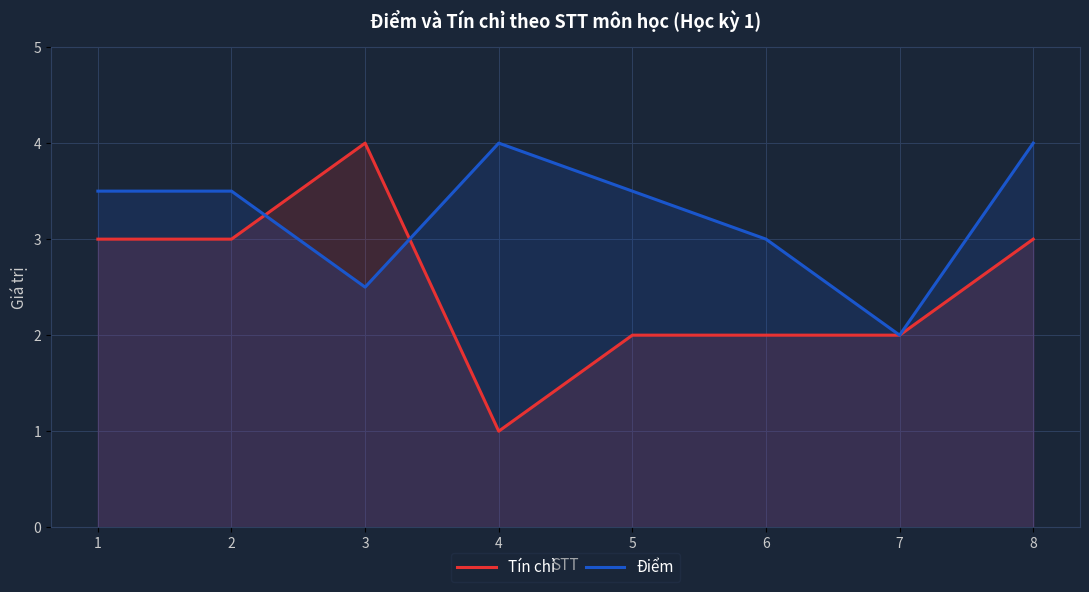

Which has a higher value, 4 or 5?

5